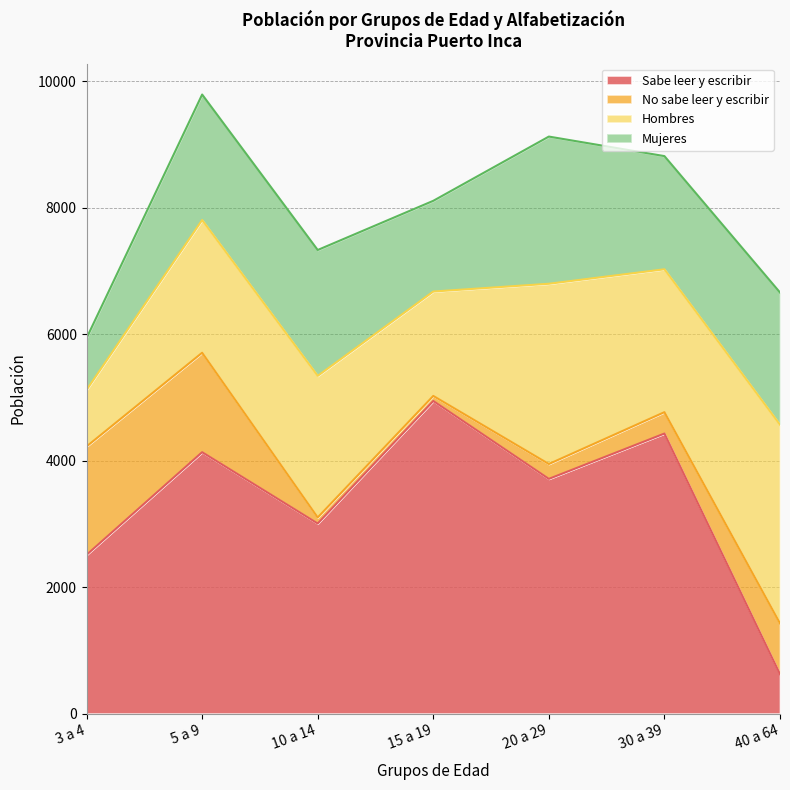

At which category does No sabe leer y escribir reach its first local valley?

15 a 19